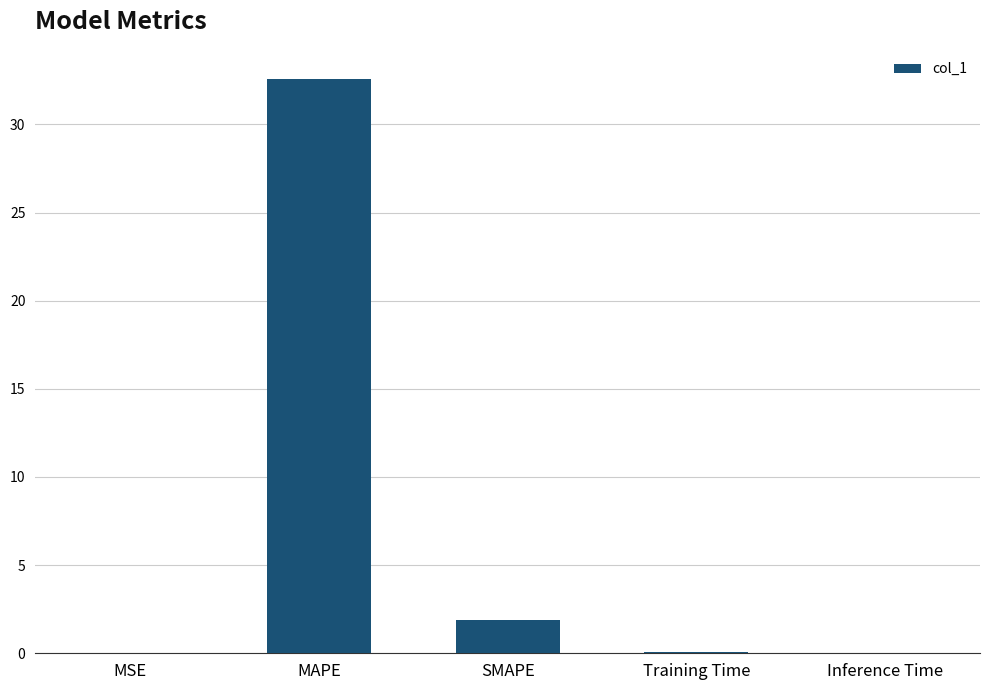

Which label corresponds to the largest value in the chart?

MAPE